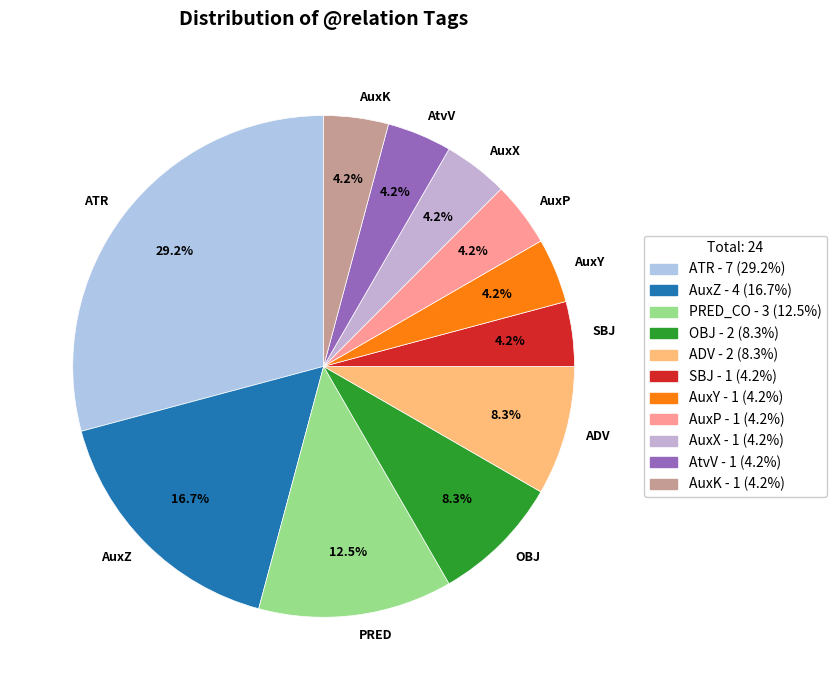

Which has a higher value, AuxP or ADV?

ADV